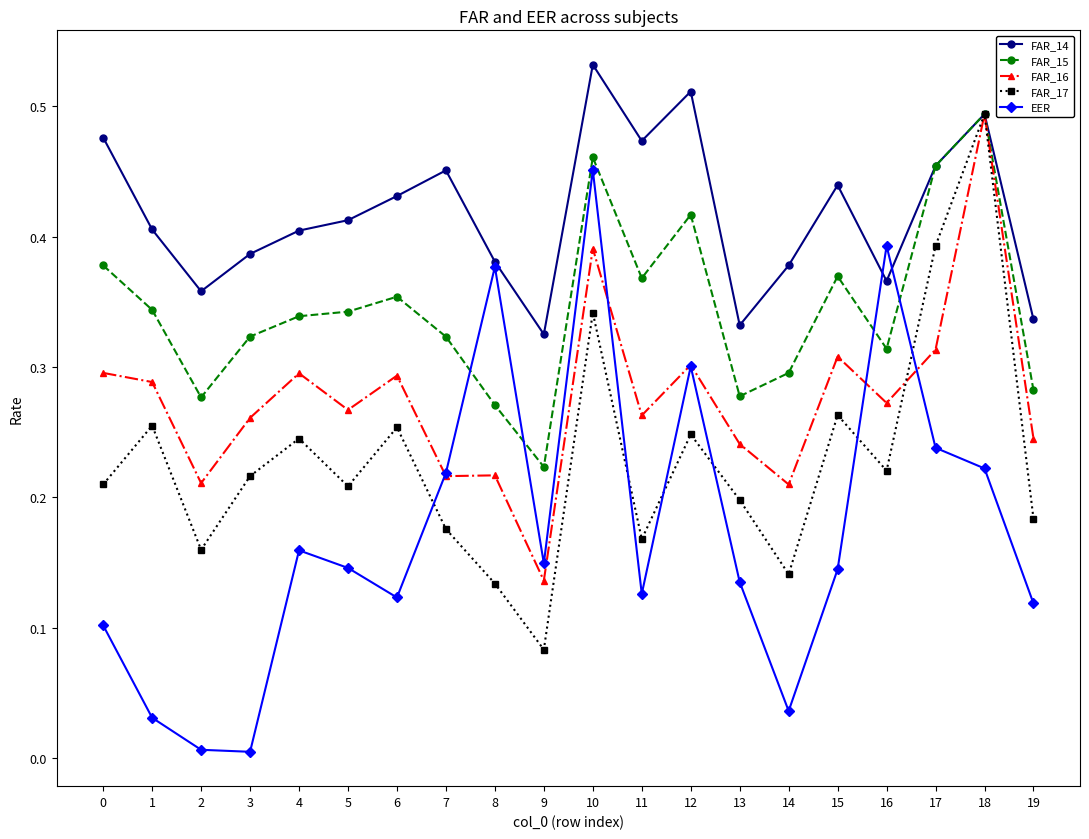

Which series ends up on top after the final intersection of EER and FAR_17?

FAR_17